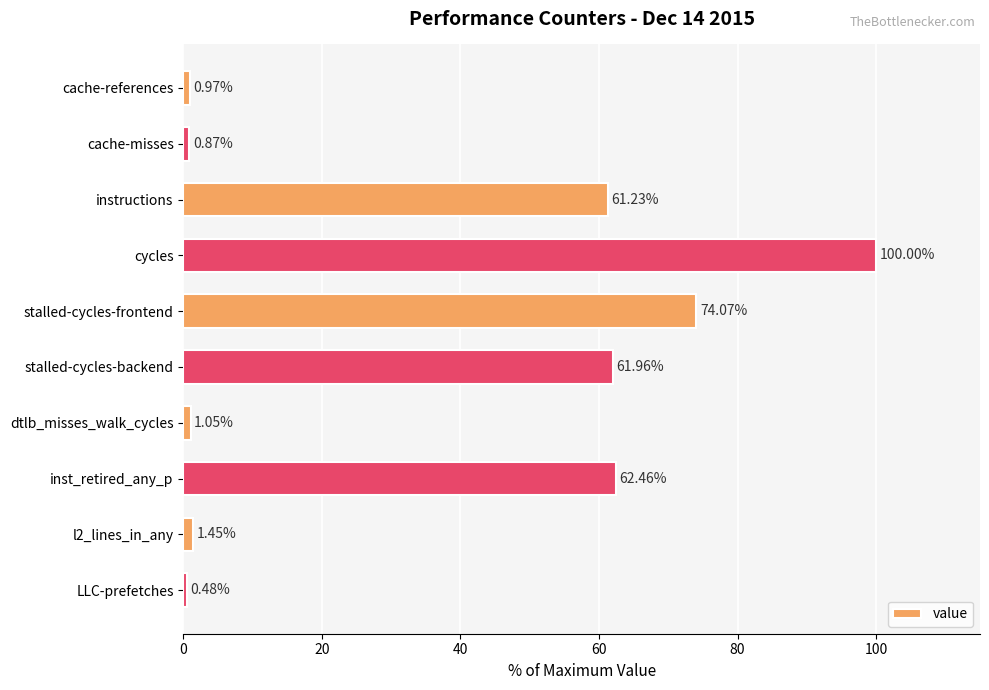

What is the label of the 6th bar from the bottom?

stalled-cycles-frontend